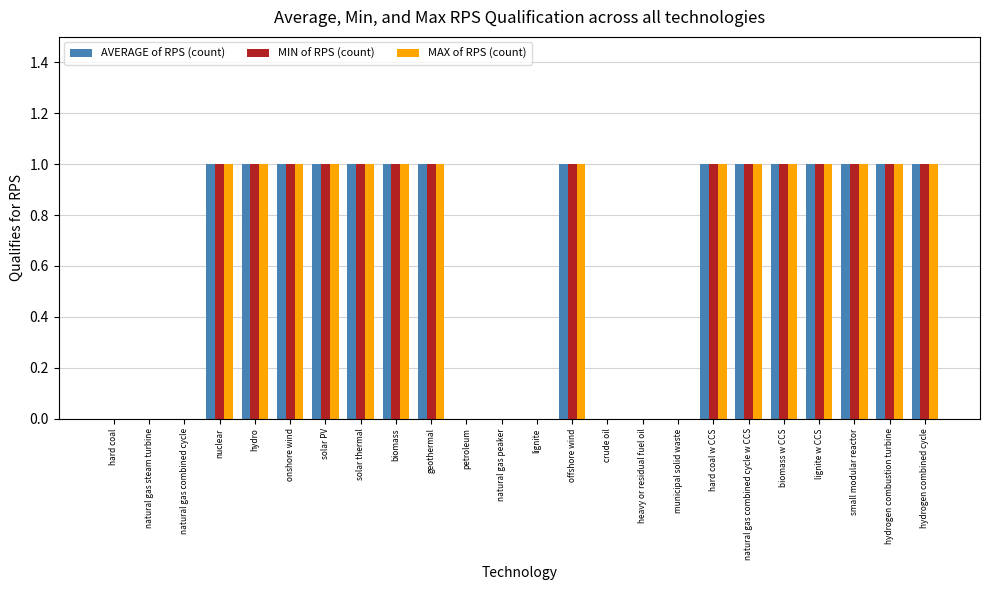

Are the bars grouped side by side (vs. stacked)?

Yes